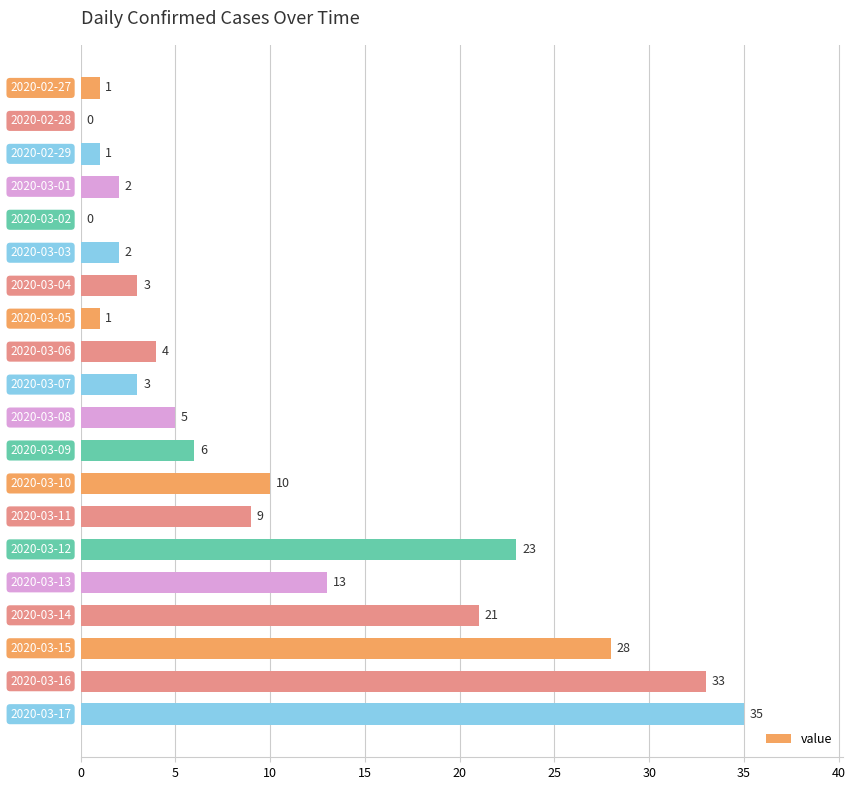

What is the maximum value shown in the chart?

35